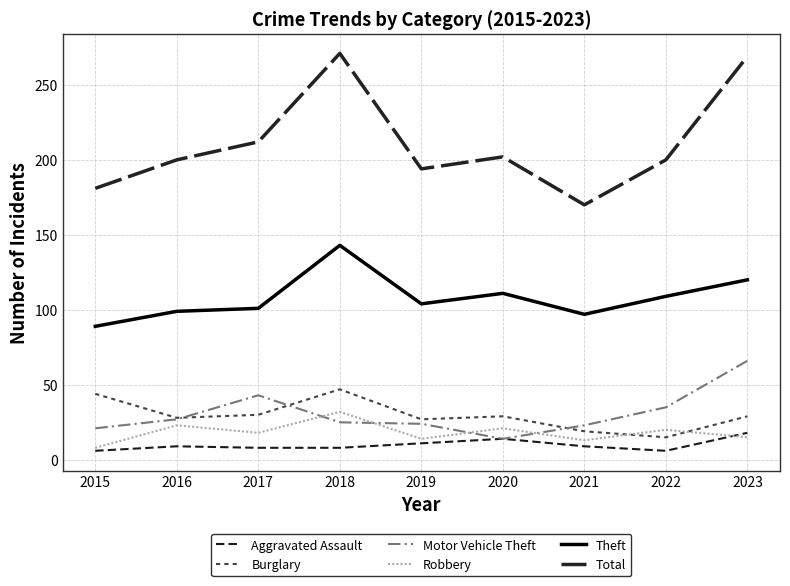

True or false: Total has more than 2 points higher than both neighbors.

False